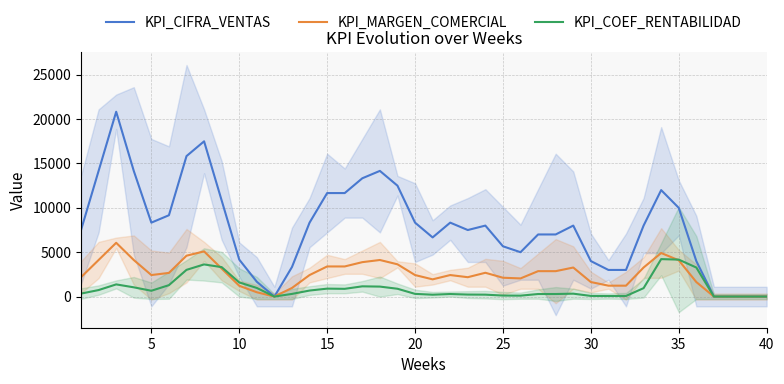

How many interior local valleys does the KPI_COEF_RENTABILIDAD series have?

6